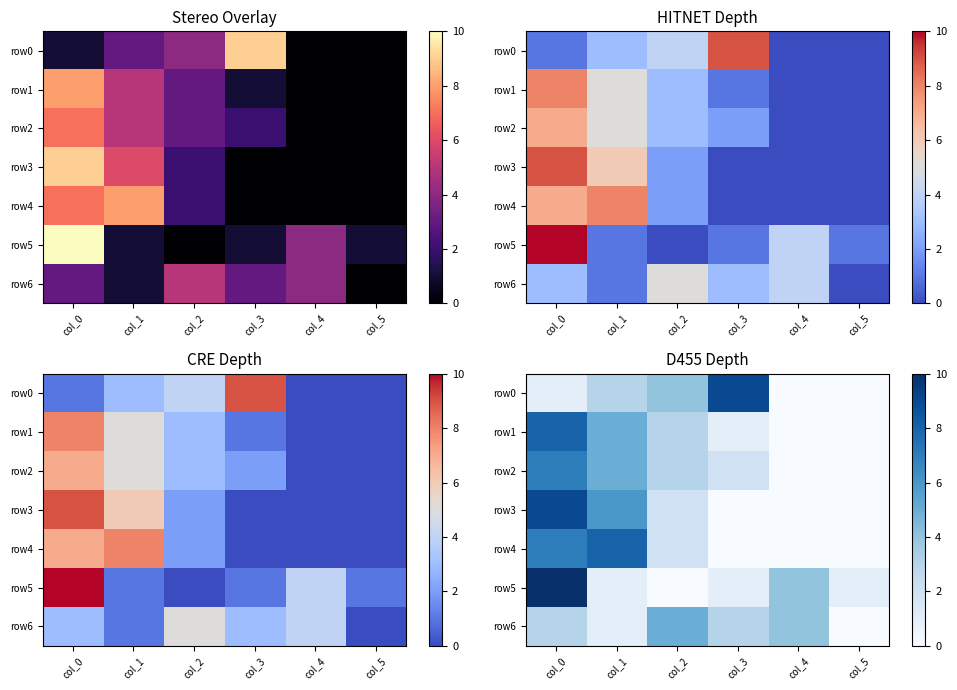

Count the row2 values in the range 0 to 5.

5